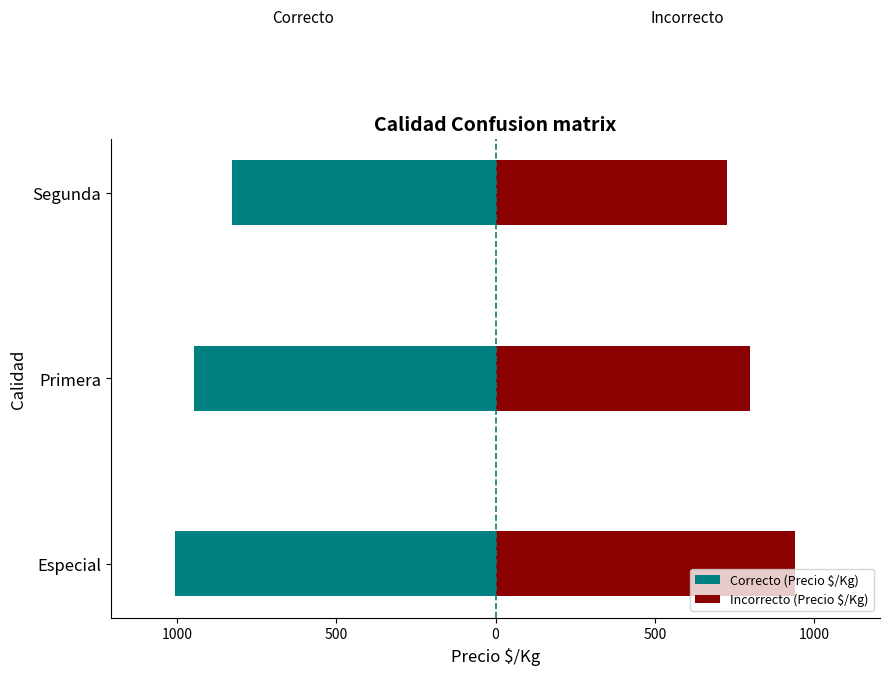

What is the approximate value of Incorrecto (Precio $/Kg) at Segunda?

726